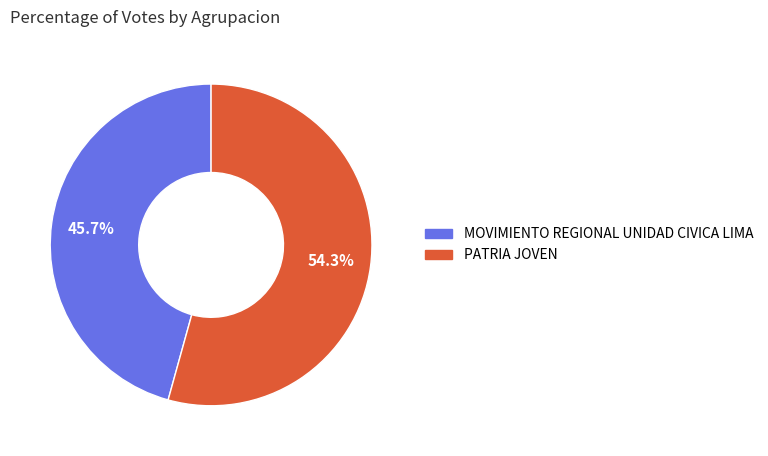

True or false: PATRIA JOVEN accounts for 66% of the total.

False